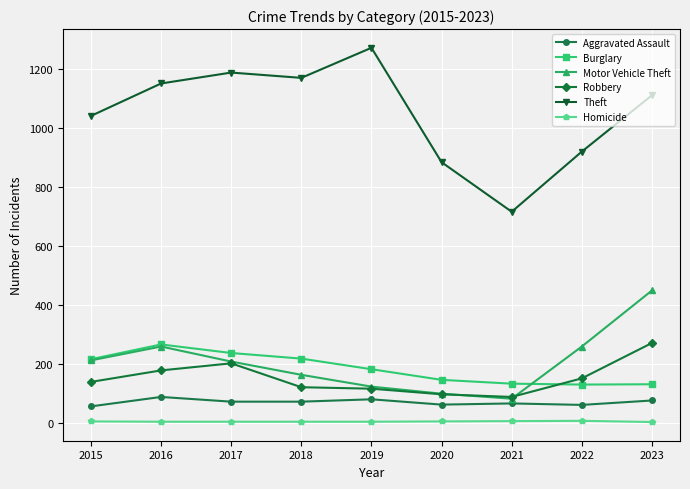

True or false: Burglary and Theft intersect in this chart.

False